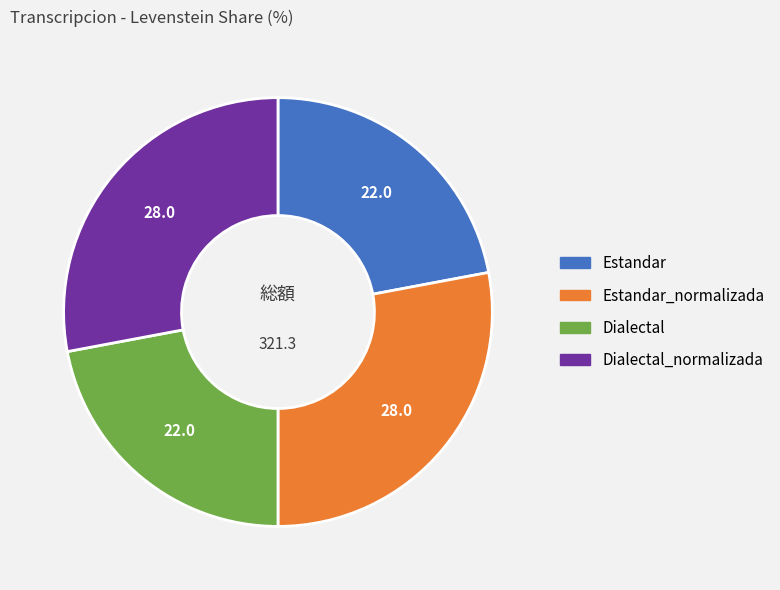

Is there a majority slice in this chart?

No